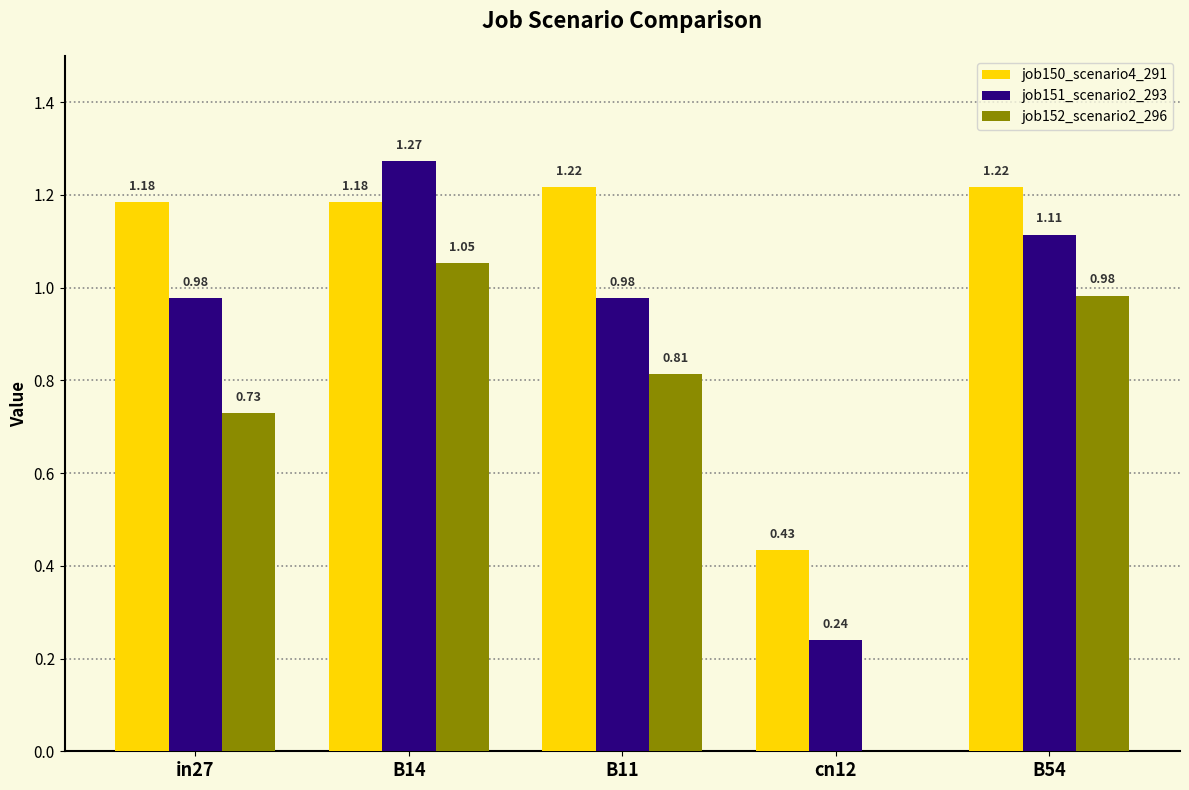

Which series has the largest total across all categories?

job150_scenario4_291